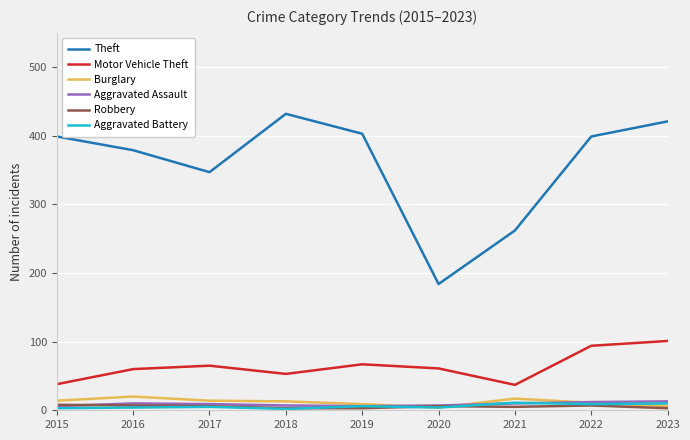

Between 2017 and 2018, which series saw the biggest shift?

Theft